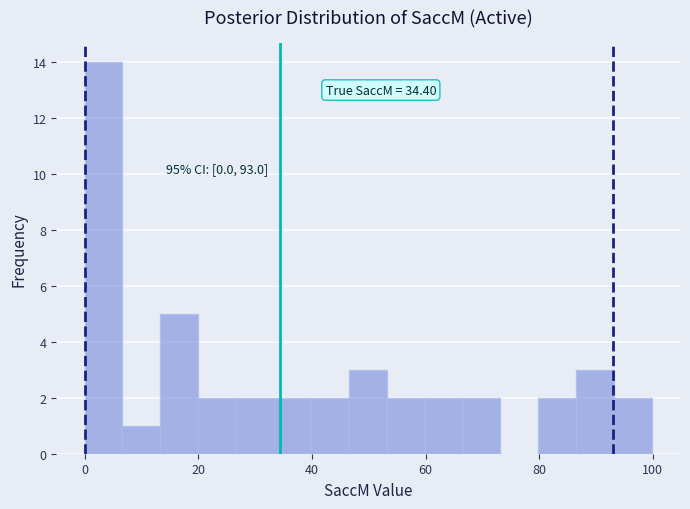

Around what value on the x-axis is the tallest bar? Give the approximate position of its centre, as read against the axis.

4